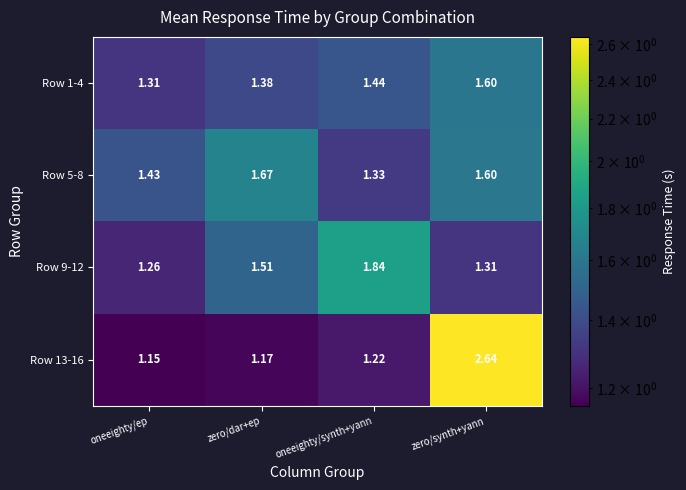

Where is Row 5-8 nearest to the value 1?

oneeighty/synth+yann